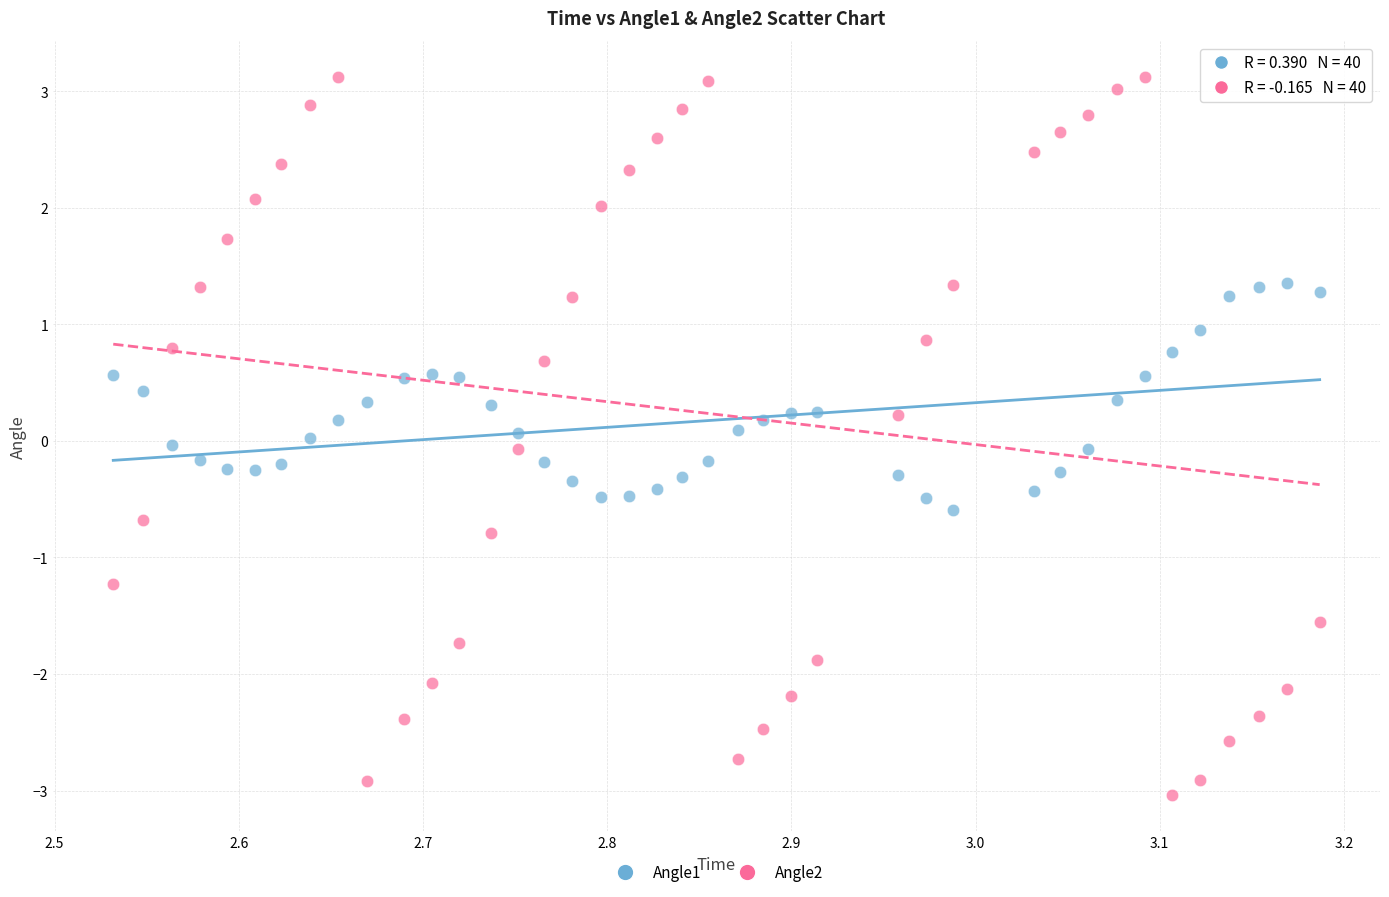

What is the X range (max minus min) for the scatter plot?

0.7